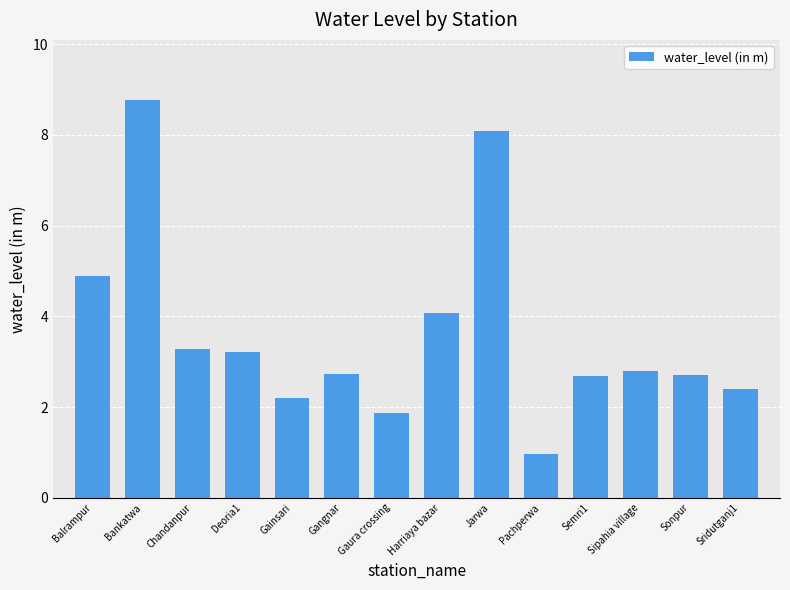

The chart shows a value of 2.8 at Sipahia village. True or false?

True